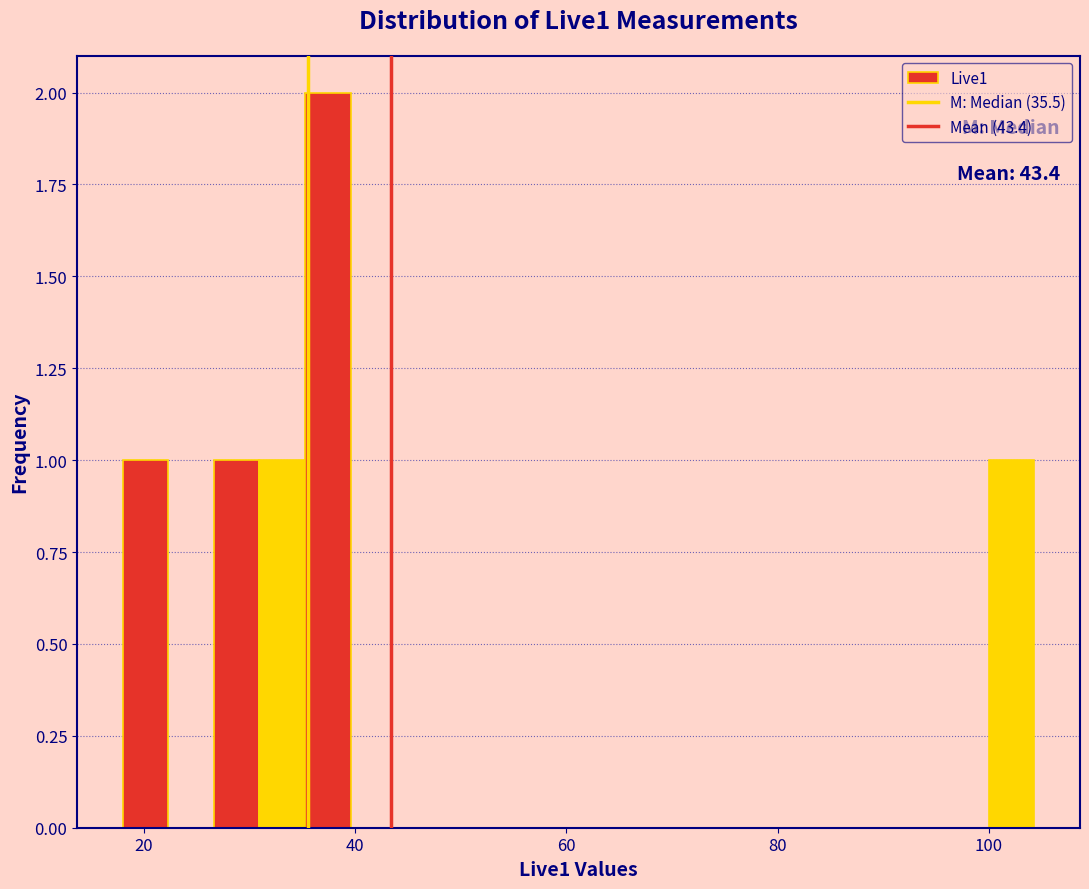

Read against the x-axis, roughly where is the centre of the tallest bar?

38